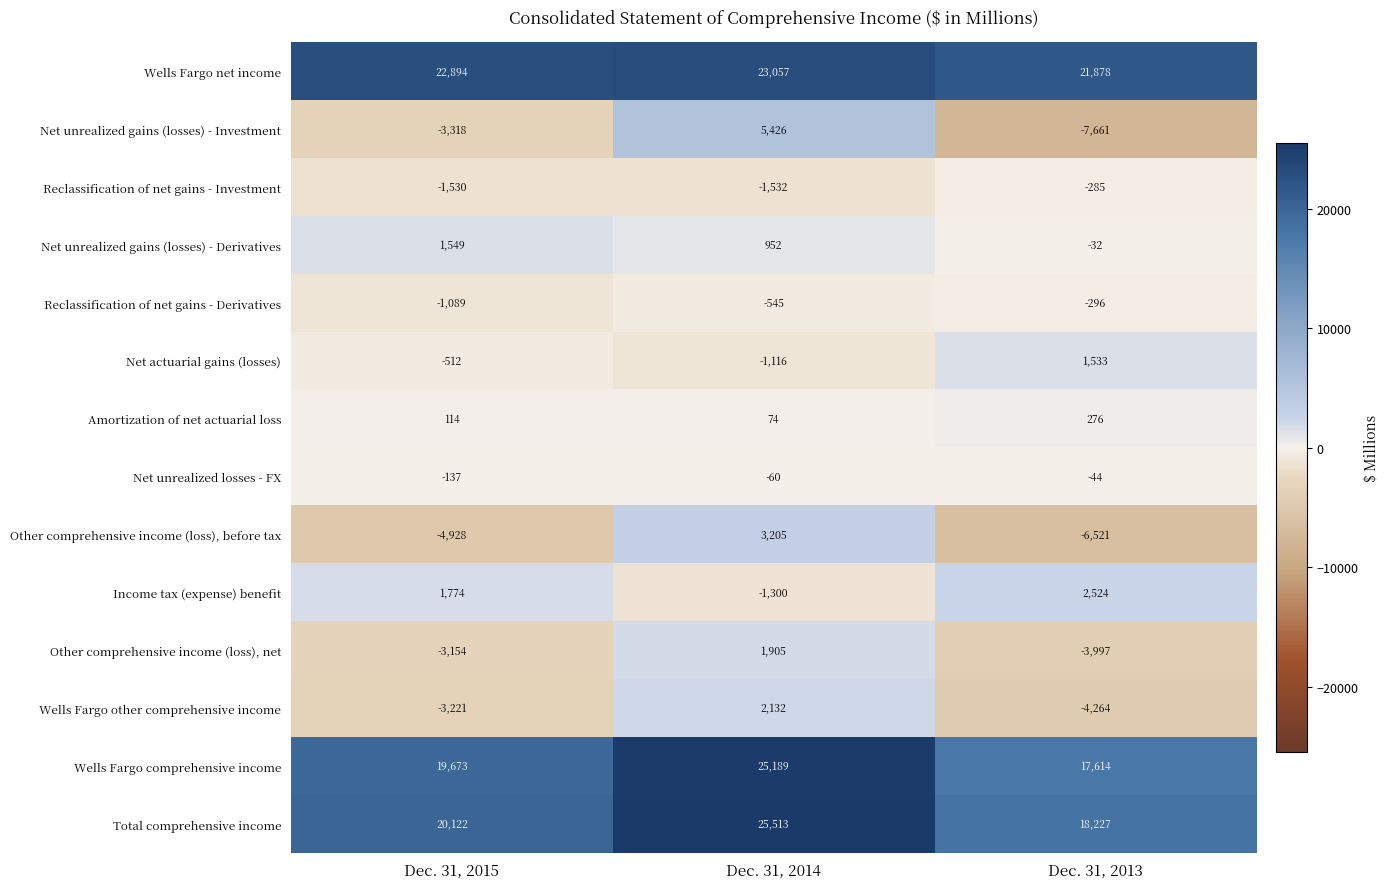

Which category has the highest value across all series?

Dec. 31, 2014